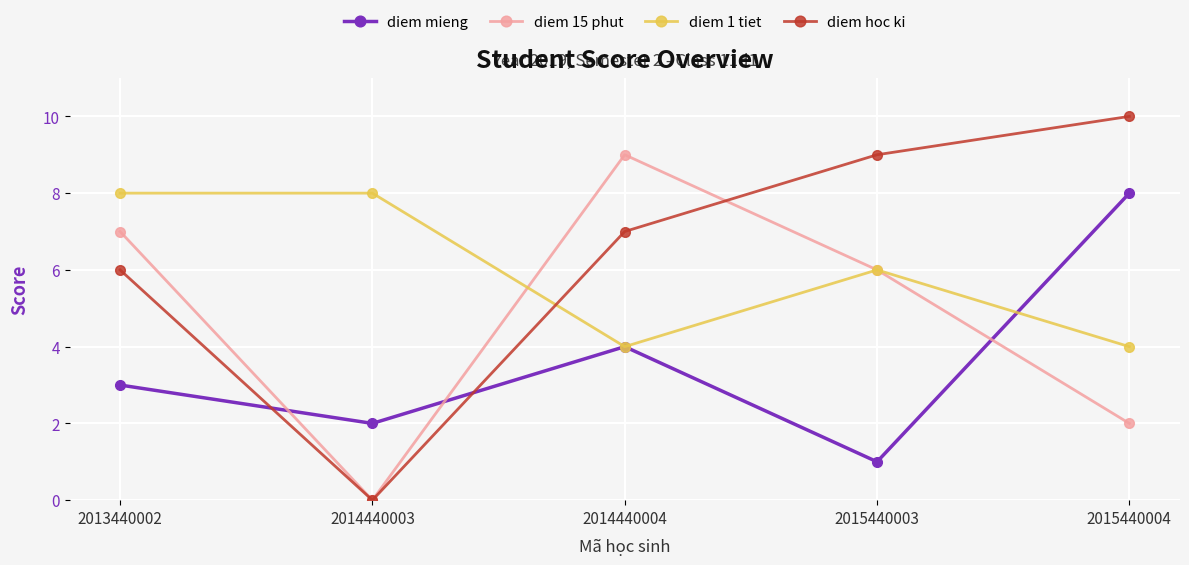

What is the difference between the maximum and minimum values in the diem 15 phut series?

9